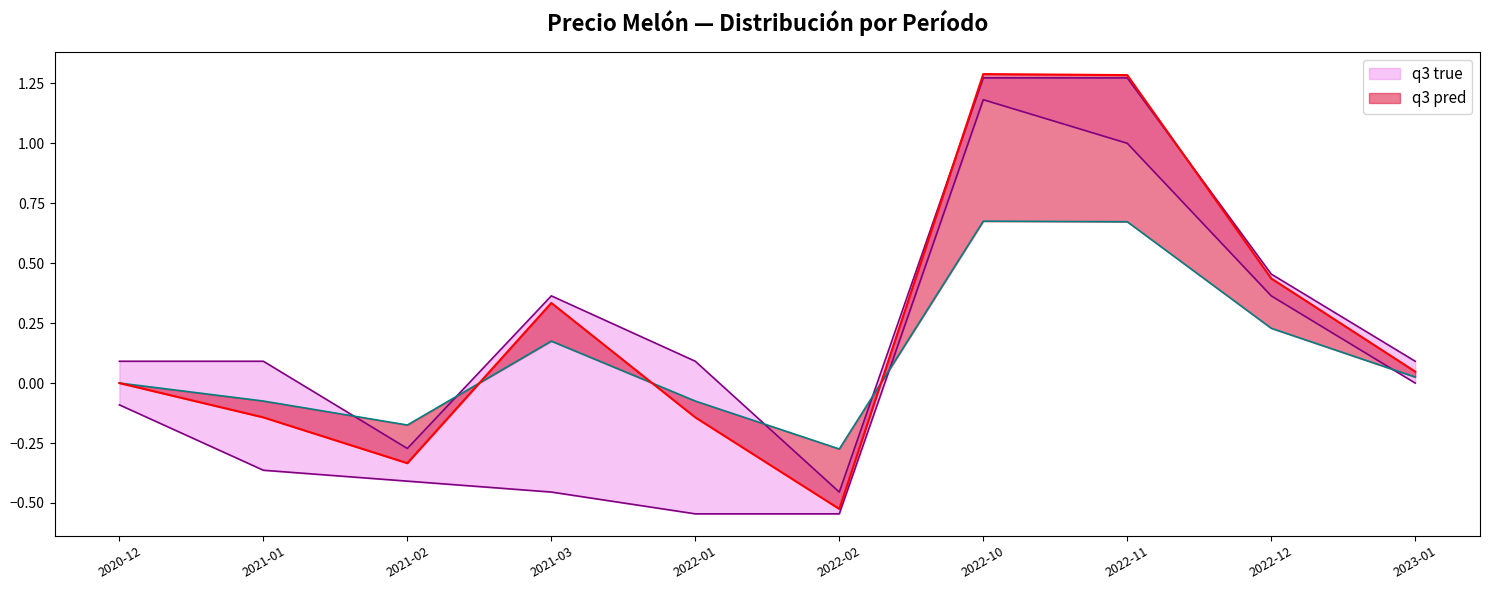

What is the label of the 4th point from the left?

2021-03